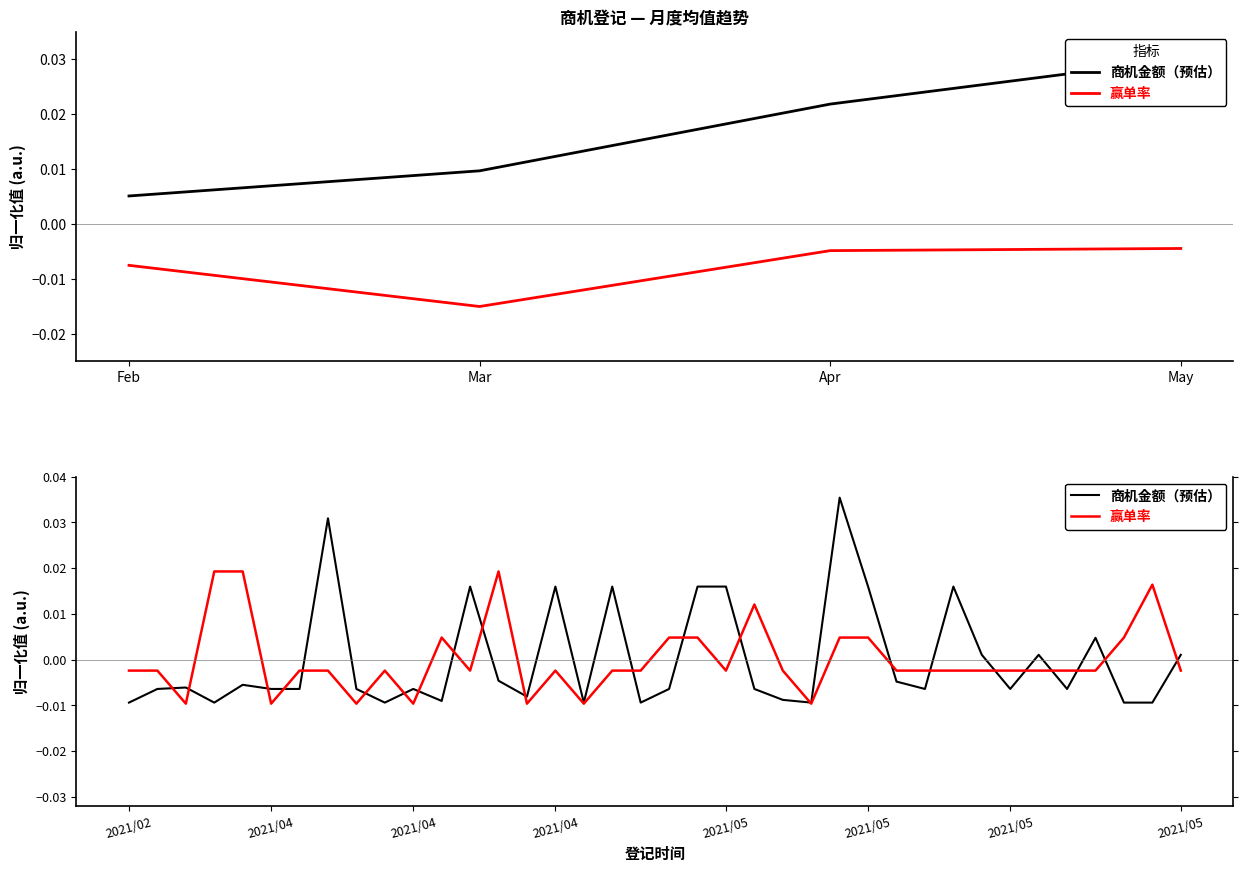

Which series has the largest range (max minus min)?

商机金额（预估）